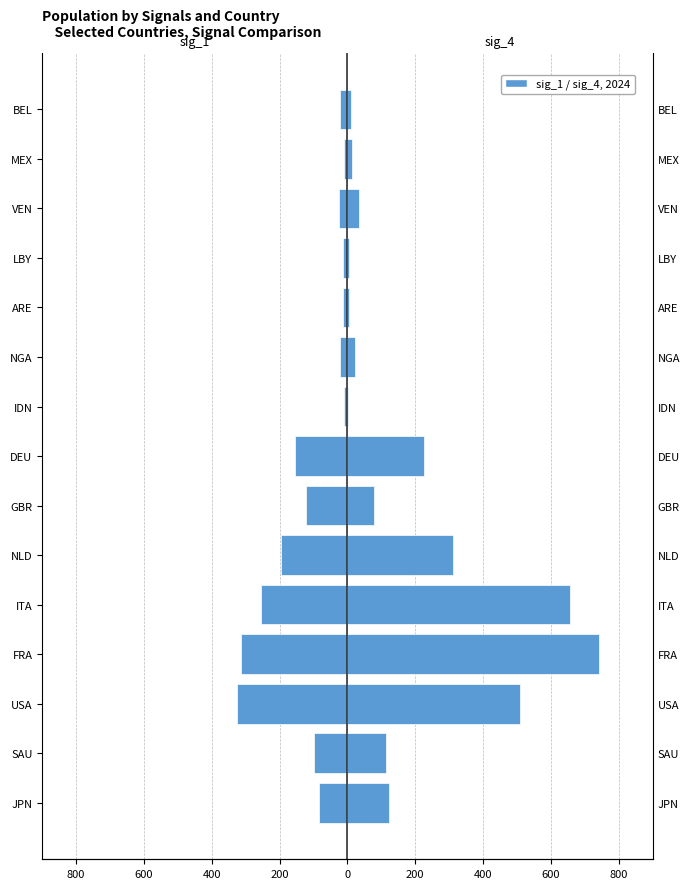

Which series has the largest total across all categories?

sig_4